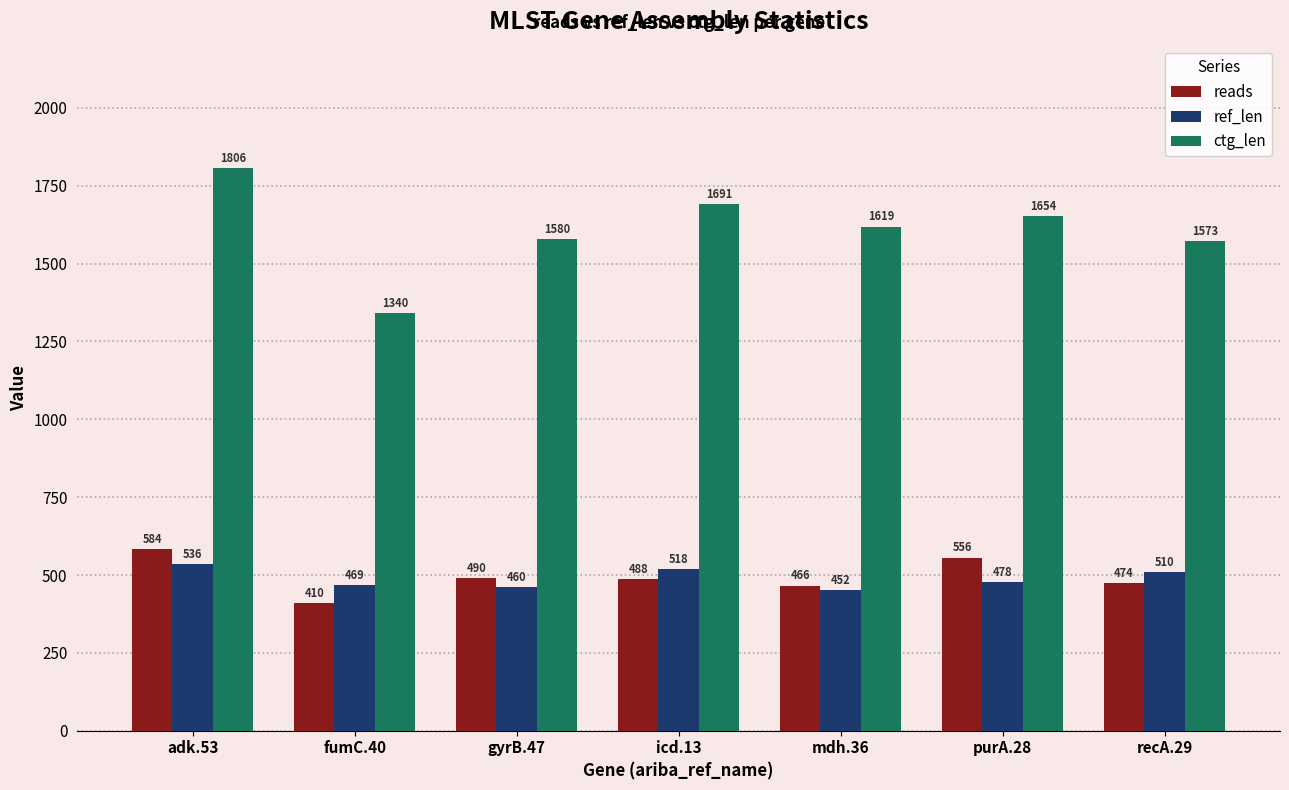

What is the maximum value for reads?

584